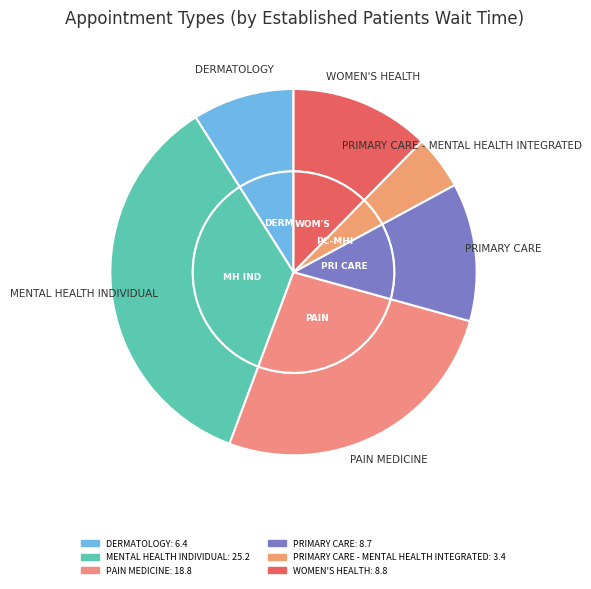

To the nearest percent, what is the difference between the WOMEN'S HEALTH and PRIMARY CARE - MENTAL HEALTH INTEGRATED slice percentages?

8%